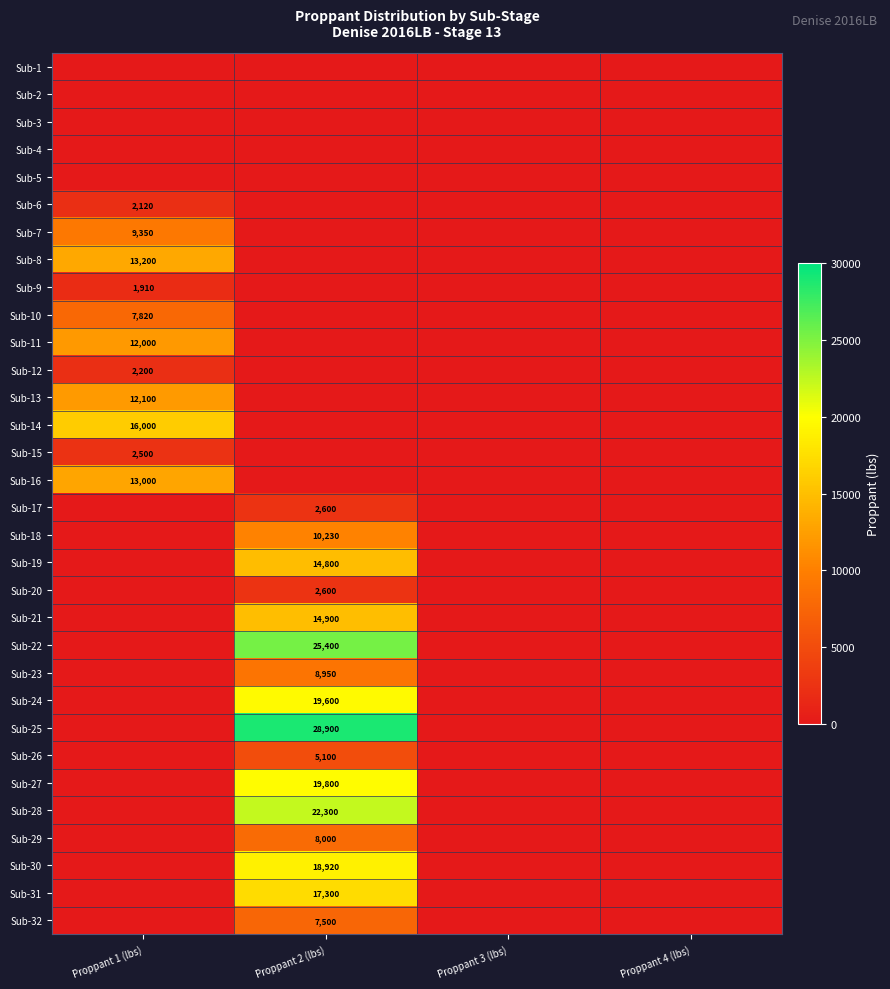

List the labels in order of Sub-5 value, largest first.

Proppant 1 (lbs), Proppant 2 (lbs), Proppant 3 (lbs), Proppant 4 (lbs)